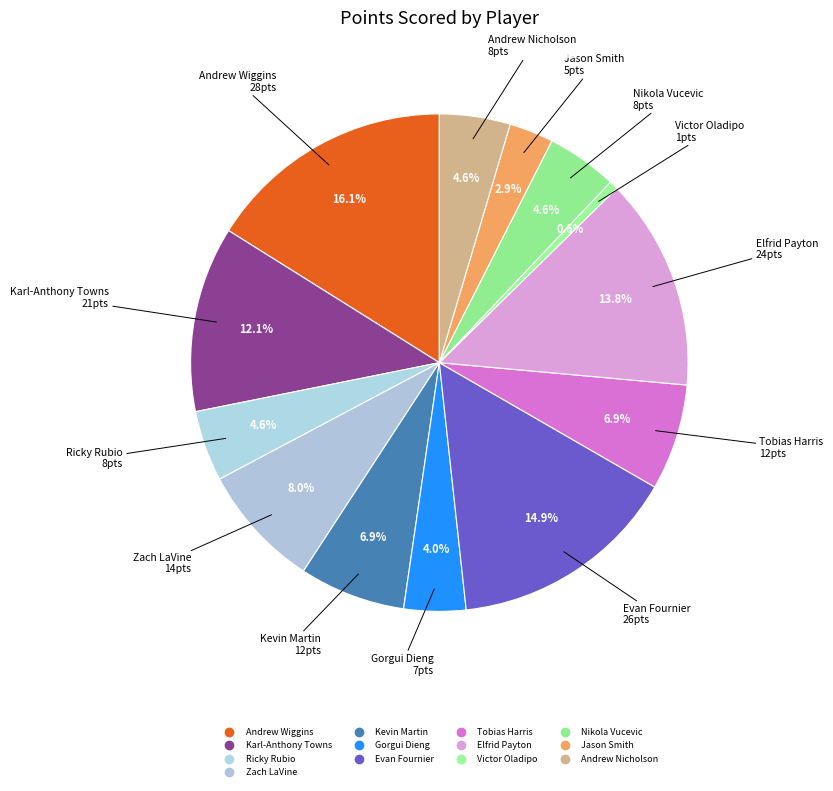

Rank the categories by value from lowest to highest.

Victor Oladipo, Jason Smith, Gorgui Dieng, Ricky Rubio, Nikola Vucevic, Andrew Nicholson, Kevin Martin, Tobias Harris, Zach LaVine, Karl-Anthony Towns, Elfrid Payton, Evan Fournier, Andrew Wiggins